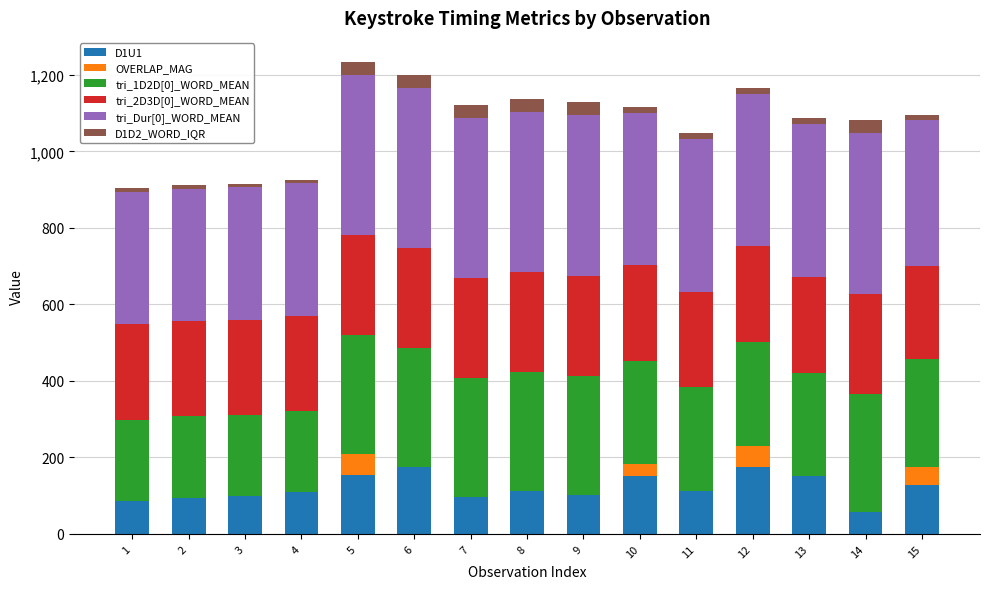

How many series are shown in this chart?

6